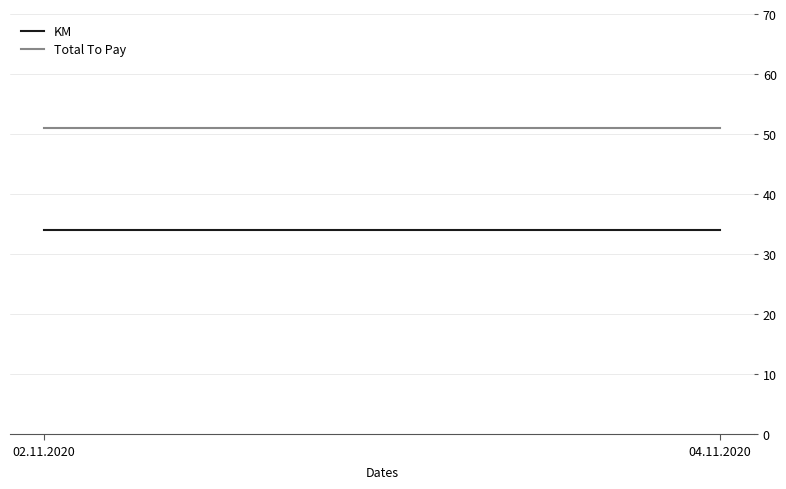

Which series has the largest total across all categories?

Total To Pay